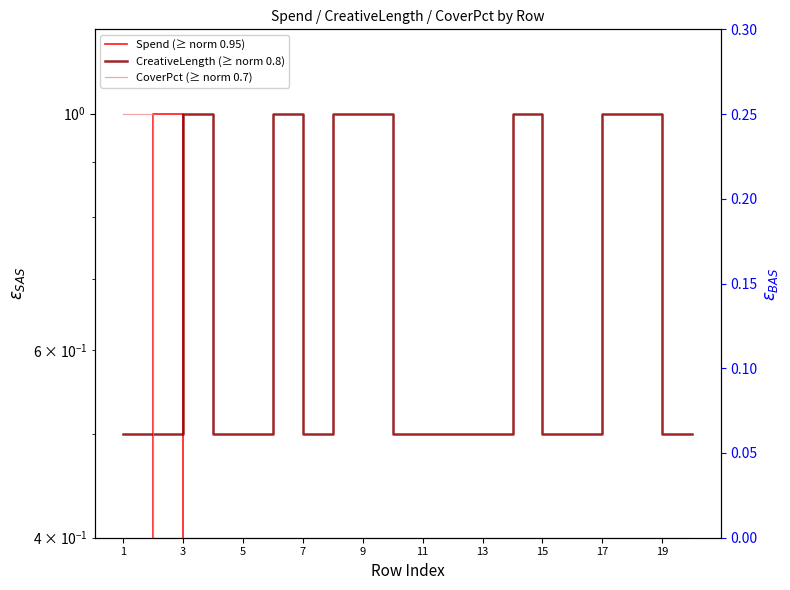

What is the difference between the maximum and minimum values in the CreativeLength (≥ norm 0.8) series?

0.5